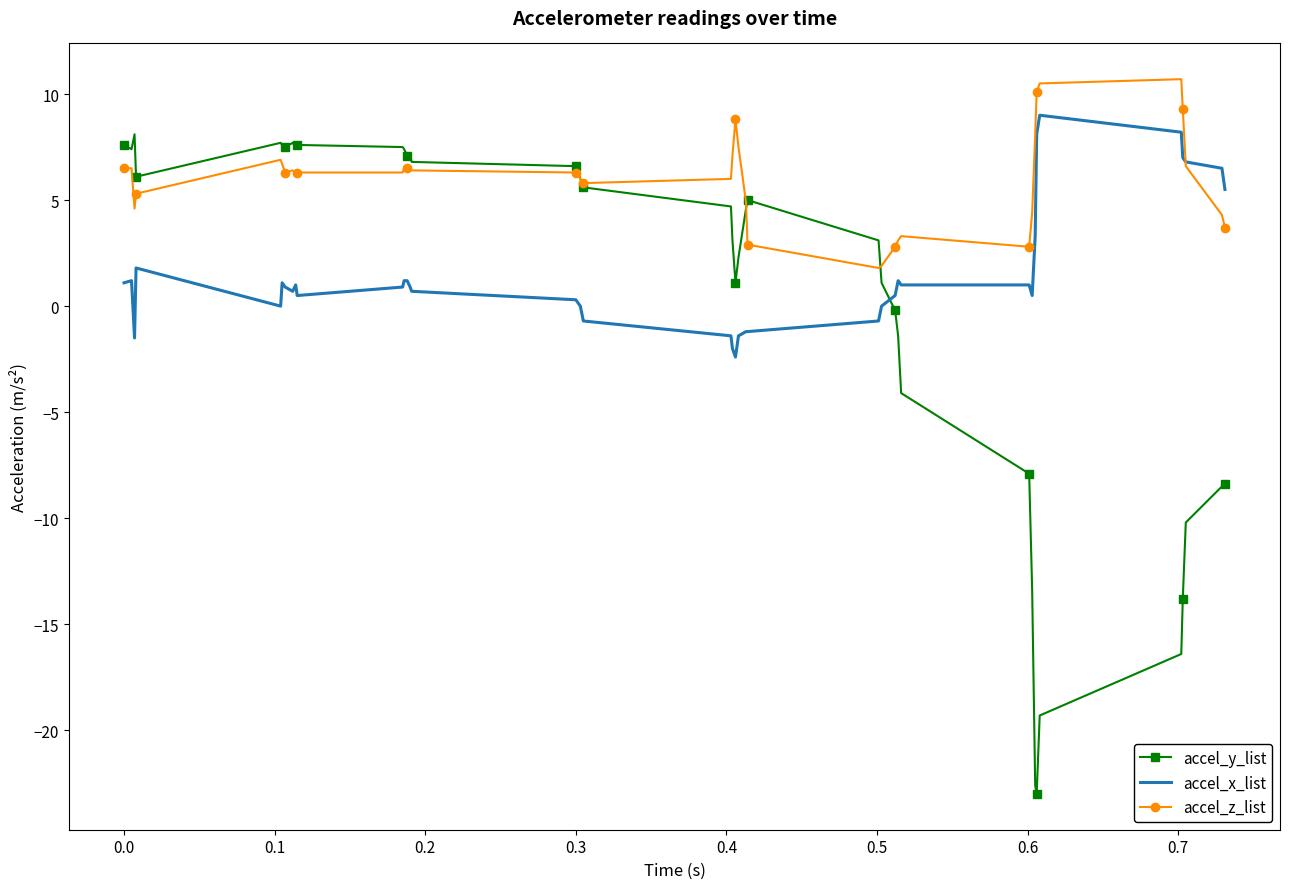

Which series has the largest total across all categories?

accel_z_list